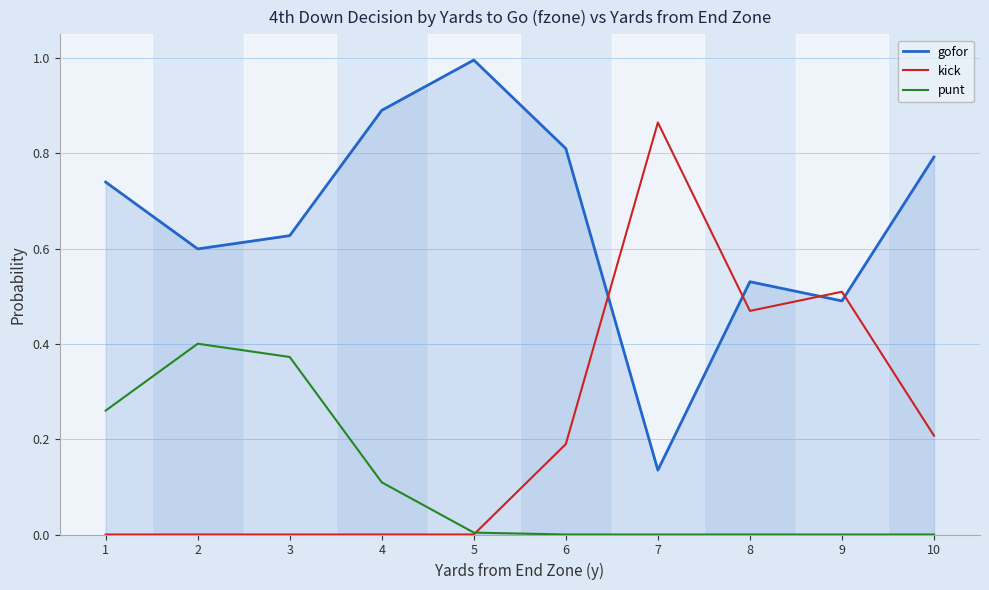

What is the maximum value for gofor?

1.0